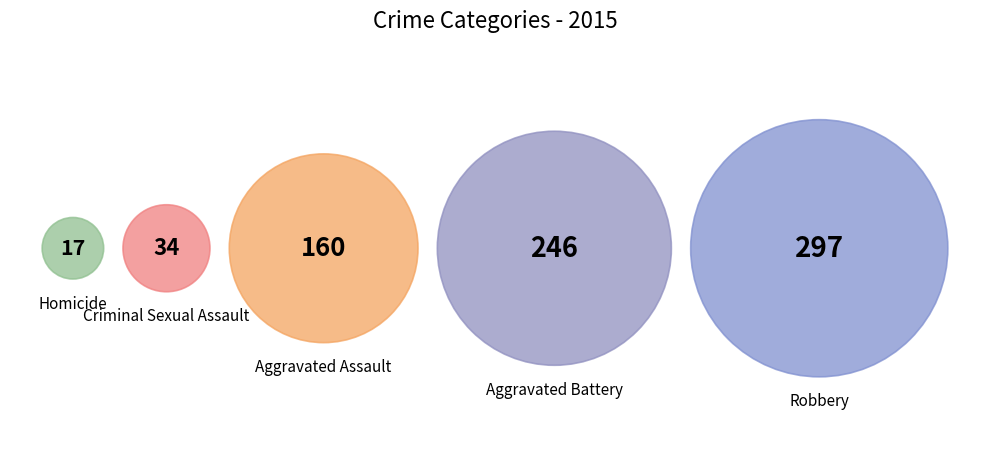

To the nearest percent, what percentage of the pie is Robbery?

39%